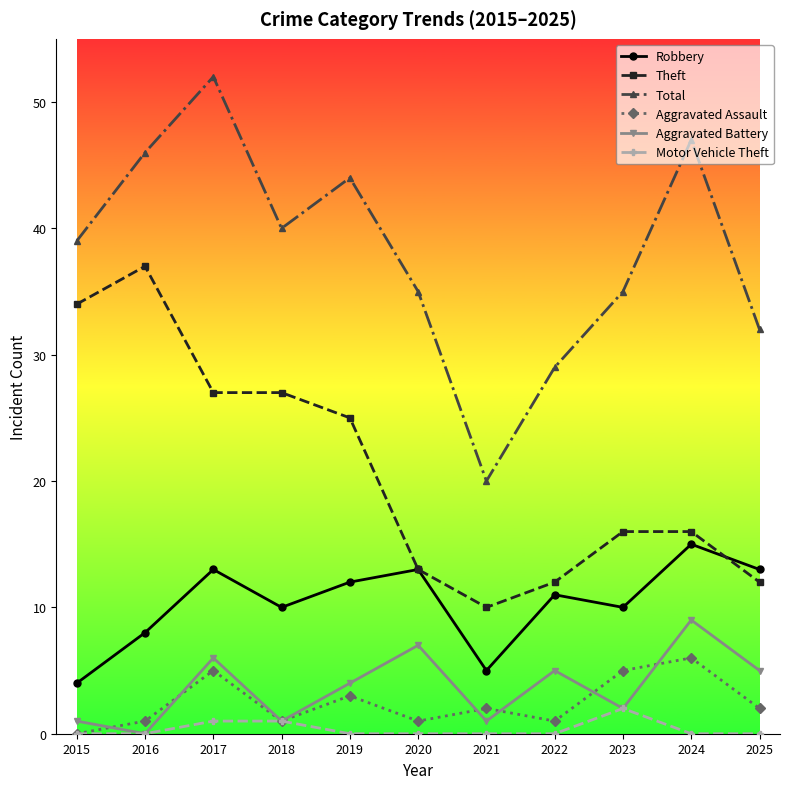

What is the approximate value of Aggravated Assault at 2018?

1